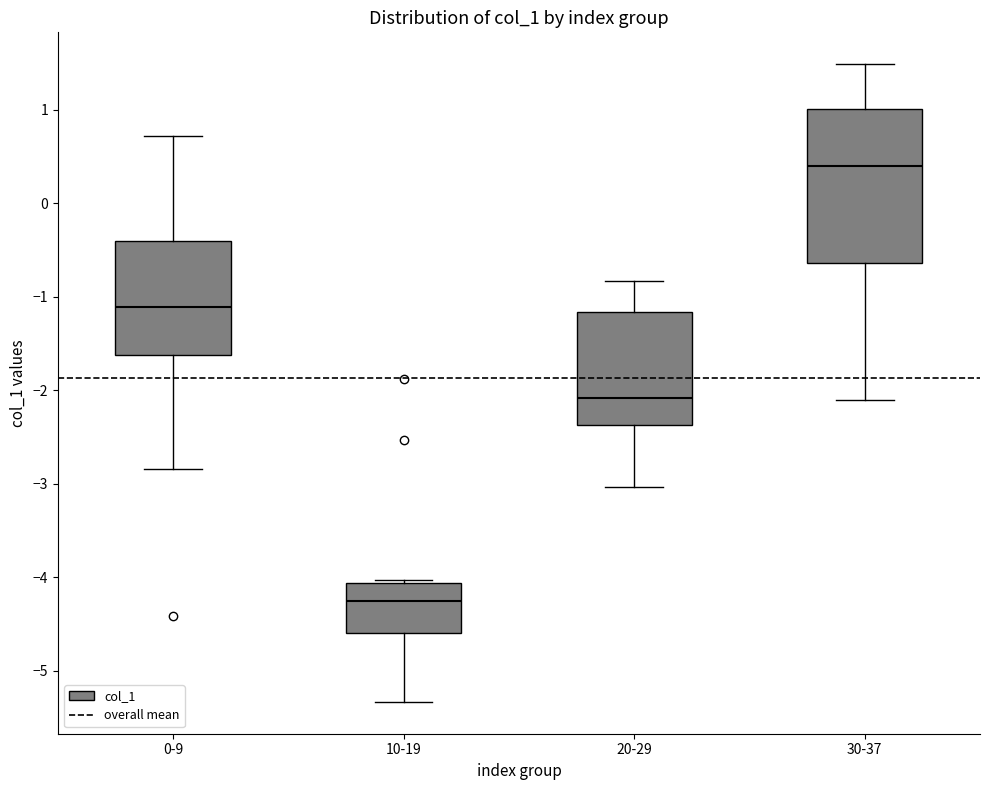

Which box's median line is the highest?

30-37